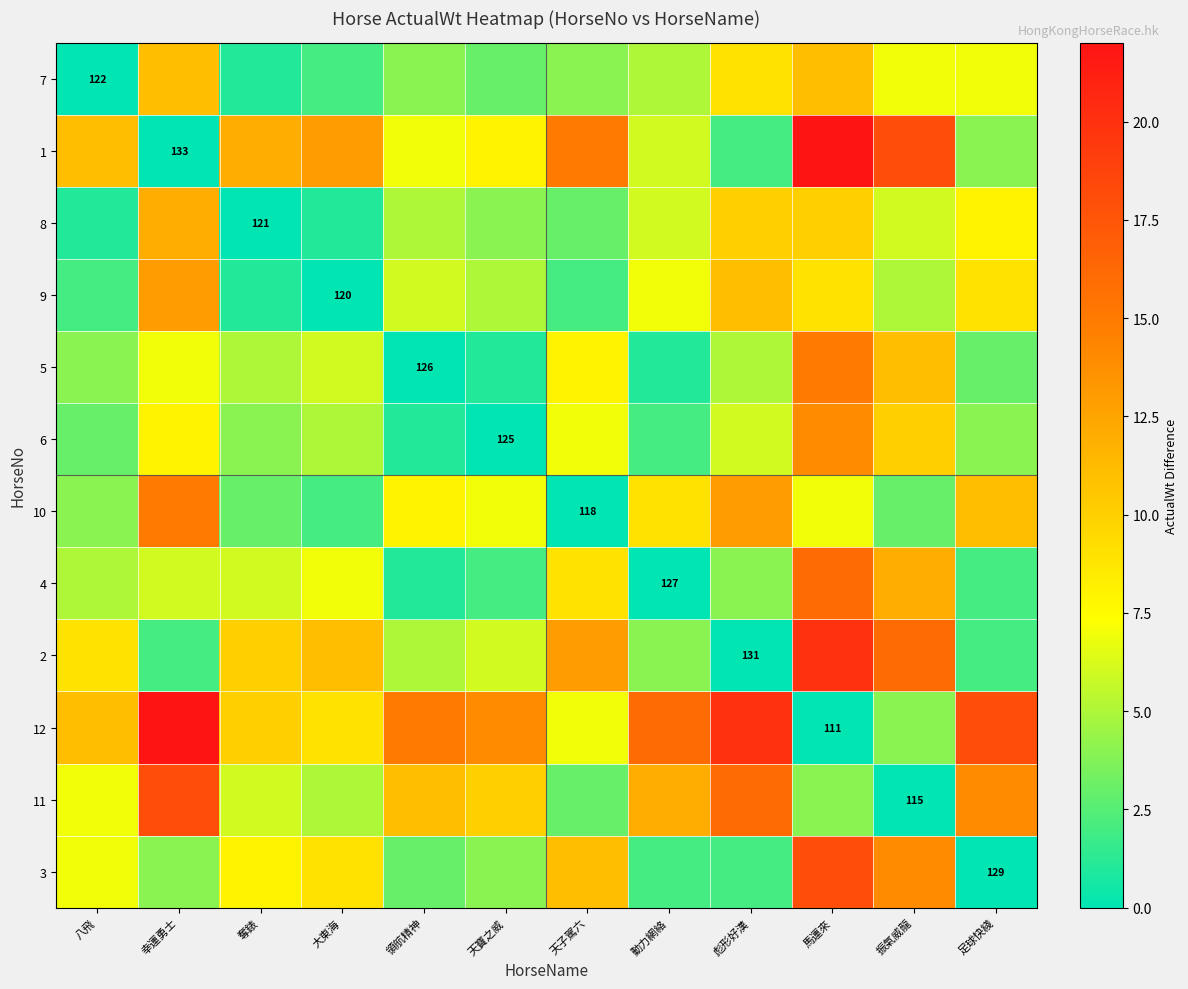

Between 大東海 and 動力網絡, which is larger?

動力網絡